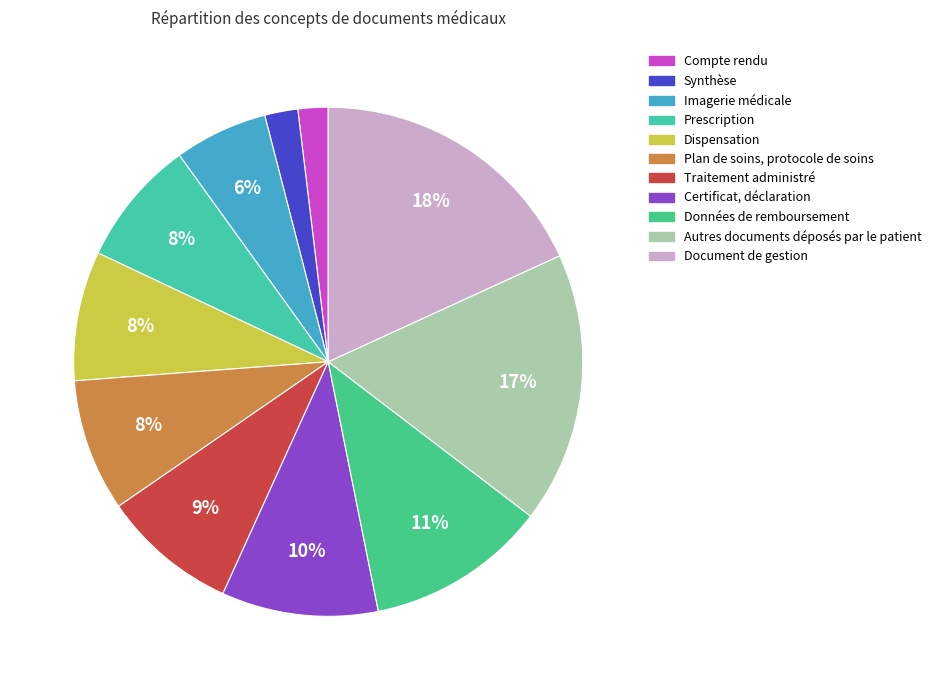

To the nearest percent, what portion does Document de gestion represent?

18%